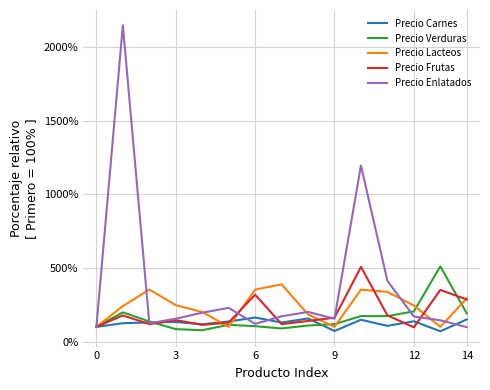

What is the smallest value displayed?

69.9